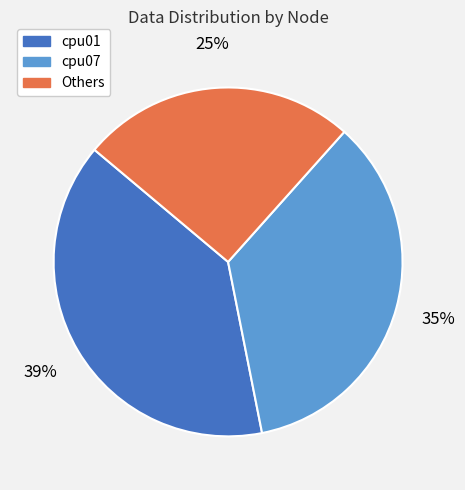

Is there any slice that represents more than half of the pie?

No